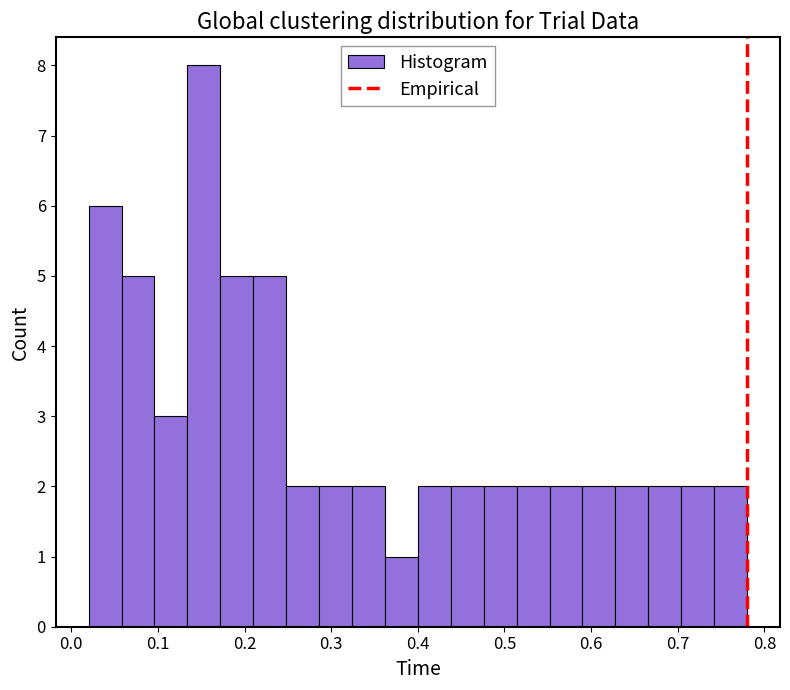

Around what value on the x-axis is the tallest bar? Give the approximate position of its centre, as read against the axis.

0.15